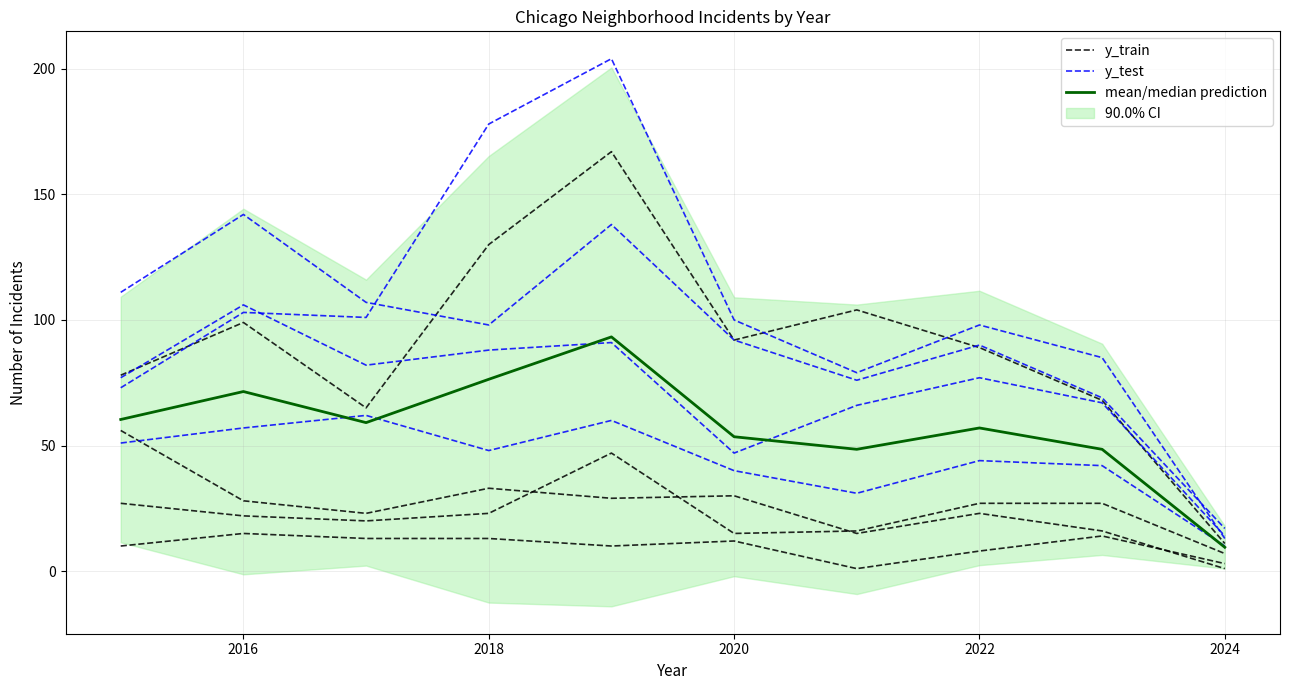

What is the total value across all series at 2018?

187.4